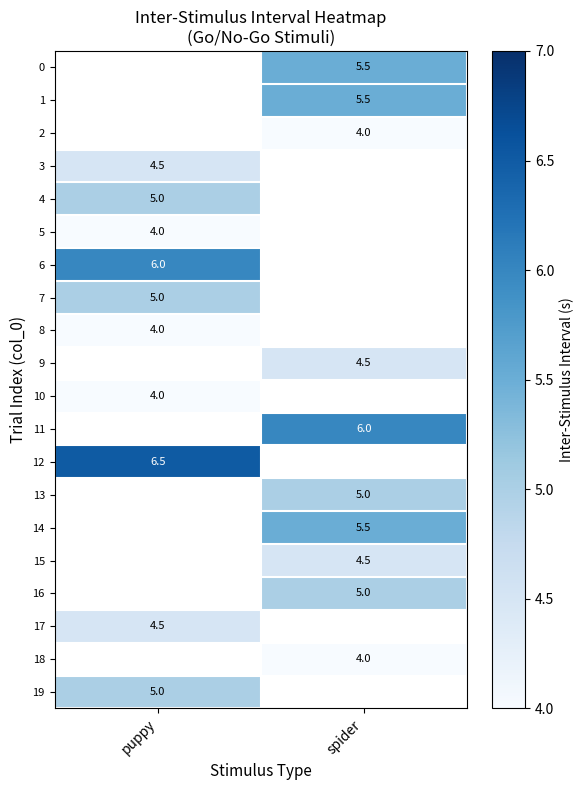

True or false: 19 has a value of 2.0 at puppy.

False